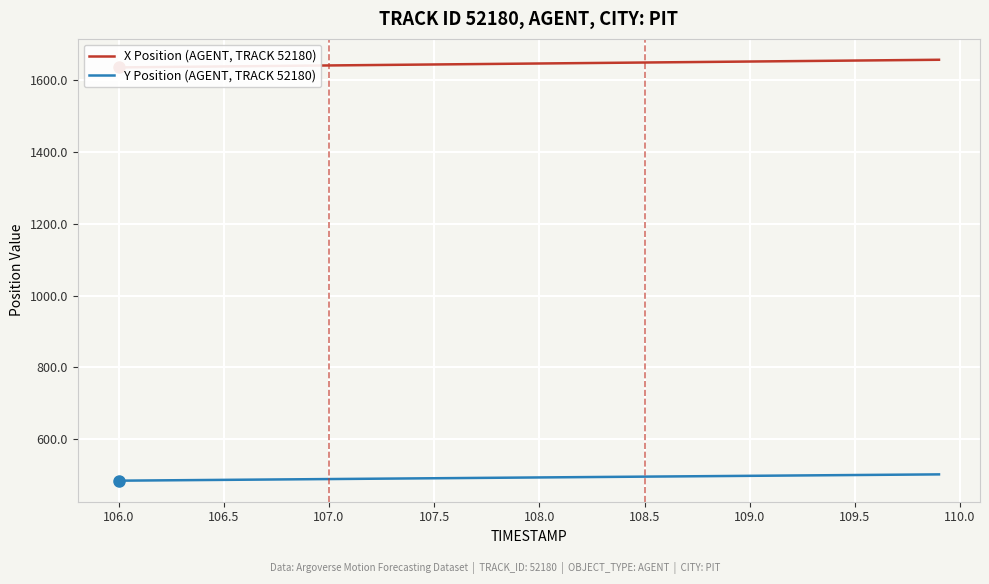

True or false: X Position (AGENT, TRACK 52180) and Y Position (AGENT, TRACK 52180) intersect in this chart.

False